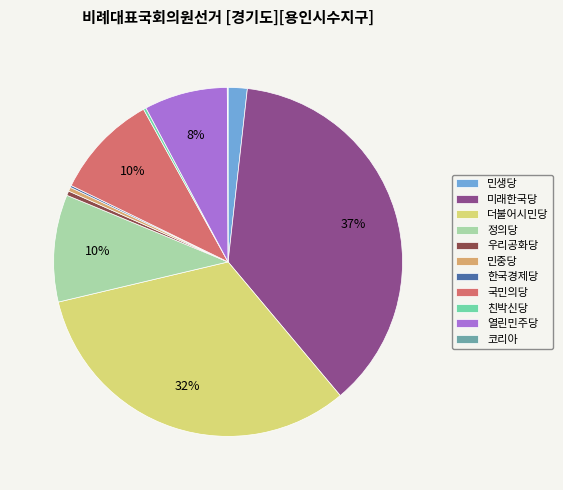

What percentage is the 열린민주당 slice, to the nearest percent?

8%